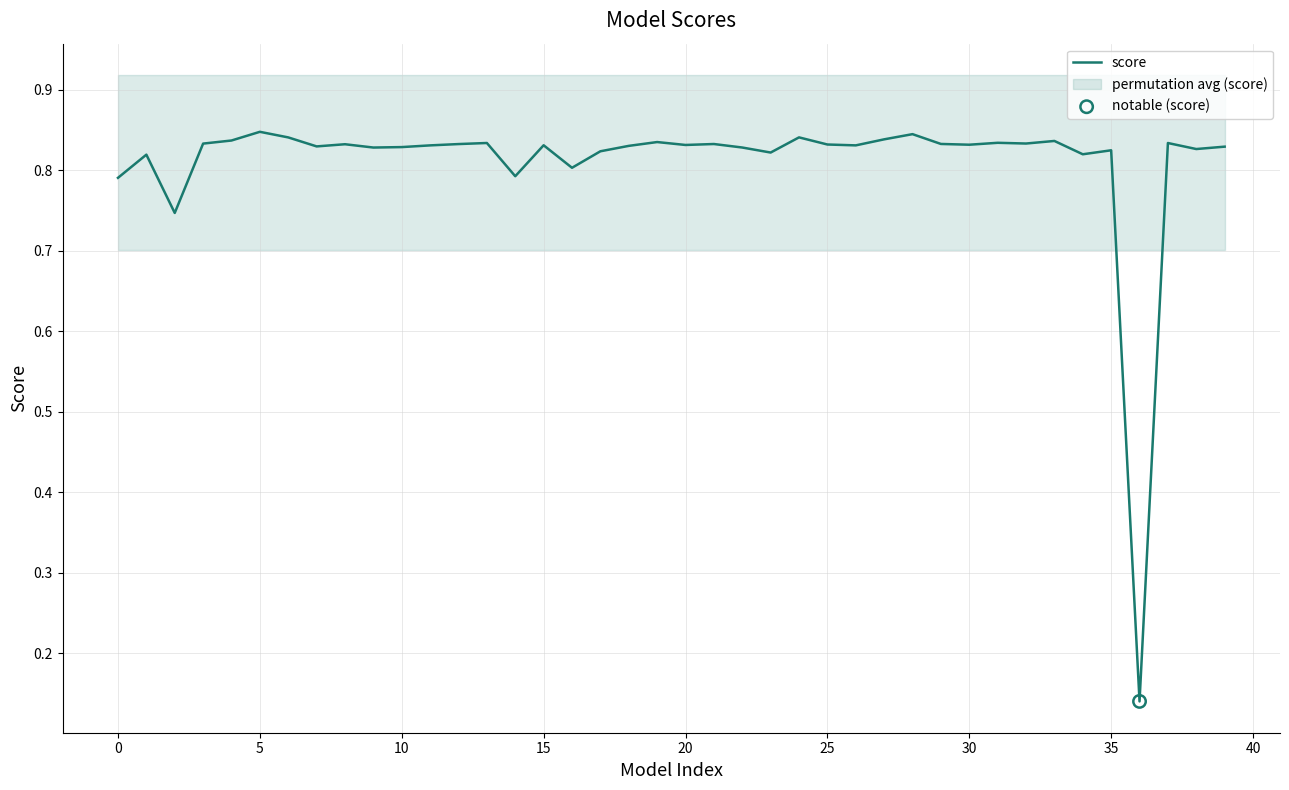

Which has a higher value, 17 or 15?

15